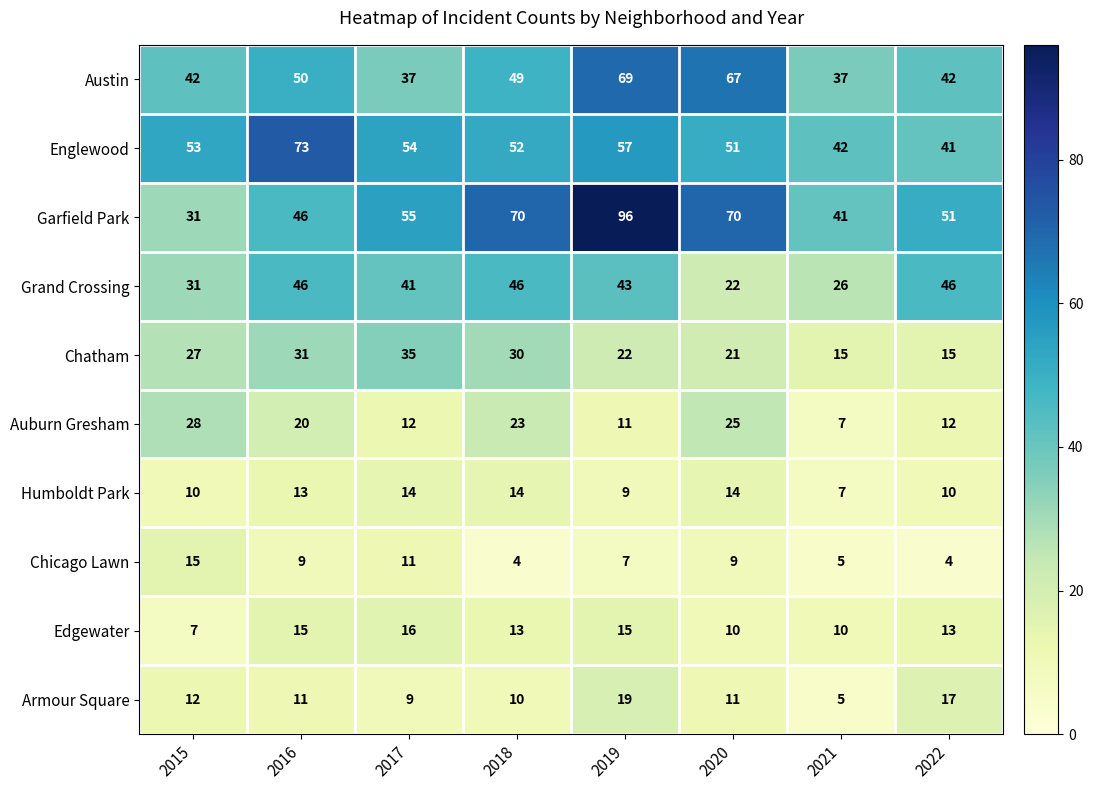

Is it true that Chicago Lawn equals 5 at 2016?

False